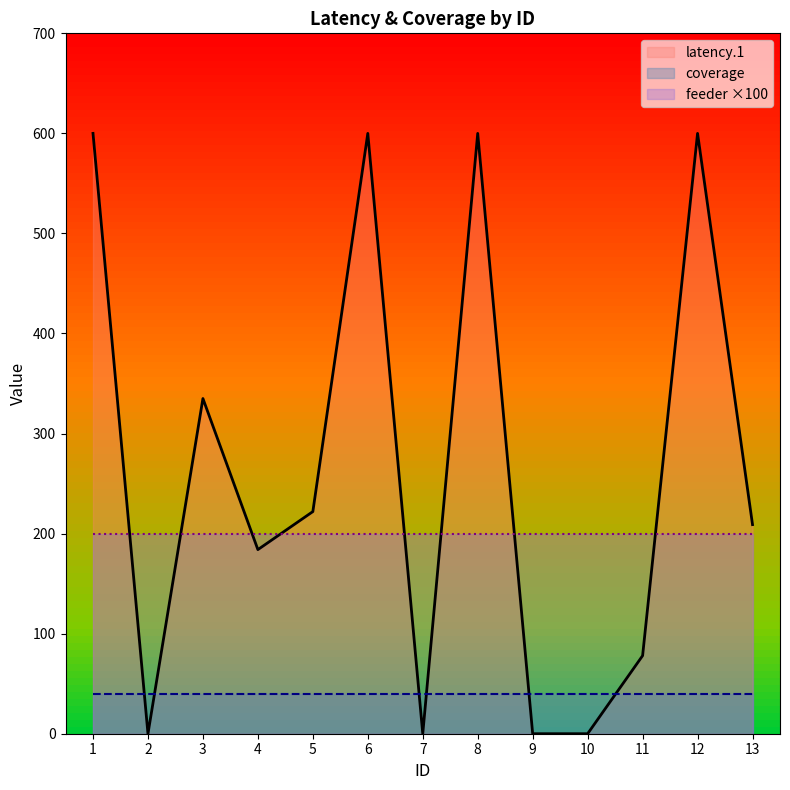

At which category is the sum across all series the highest?

1